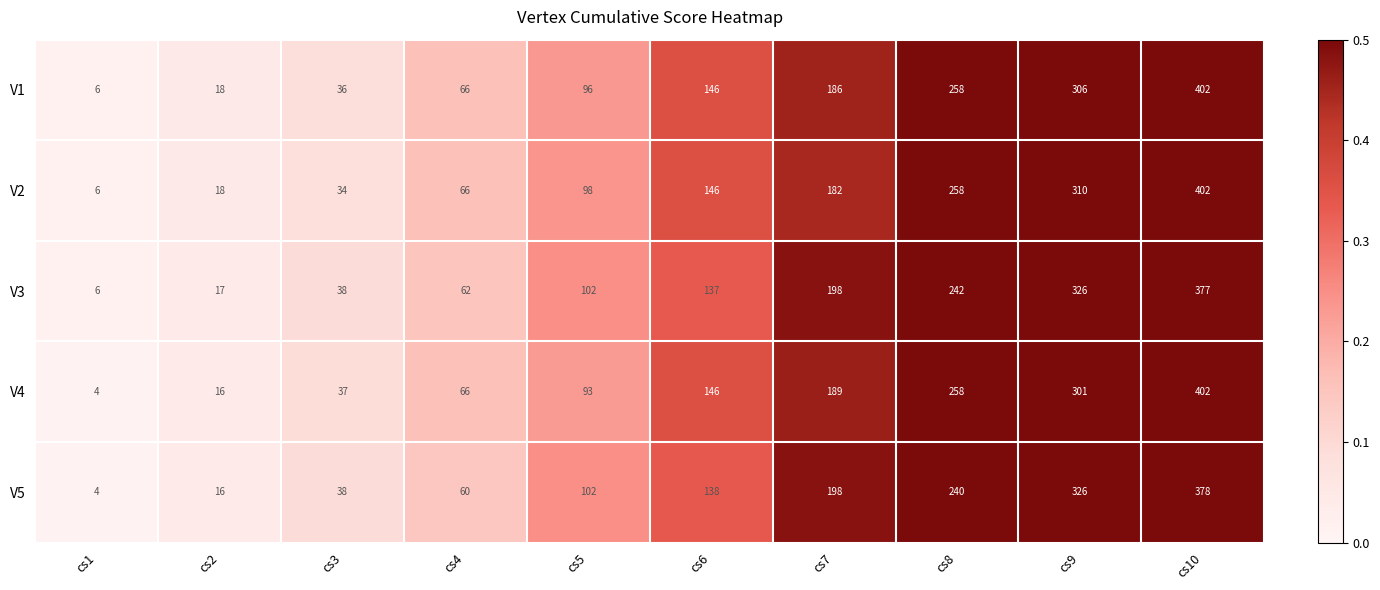

At which category is the sum across all series the highest?

cs10